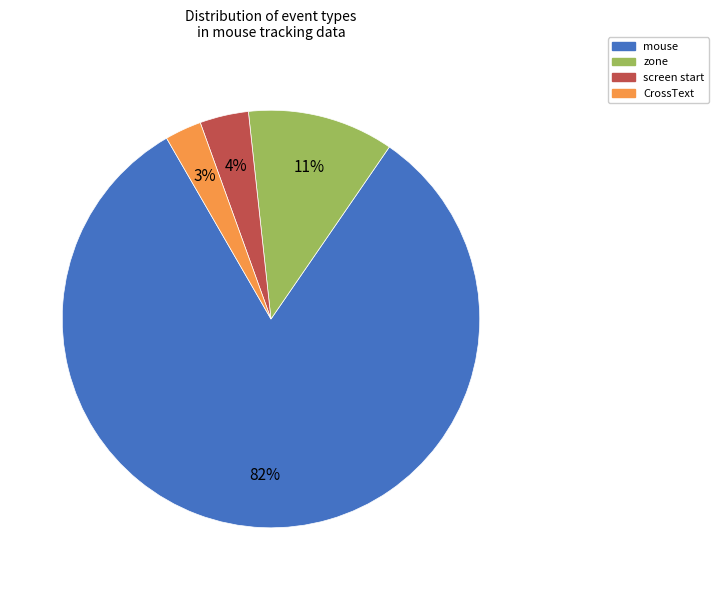

To the nearest percent, what is the difference between the largest and smallest slice percentages?

79%